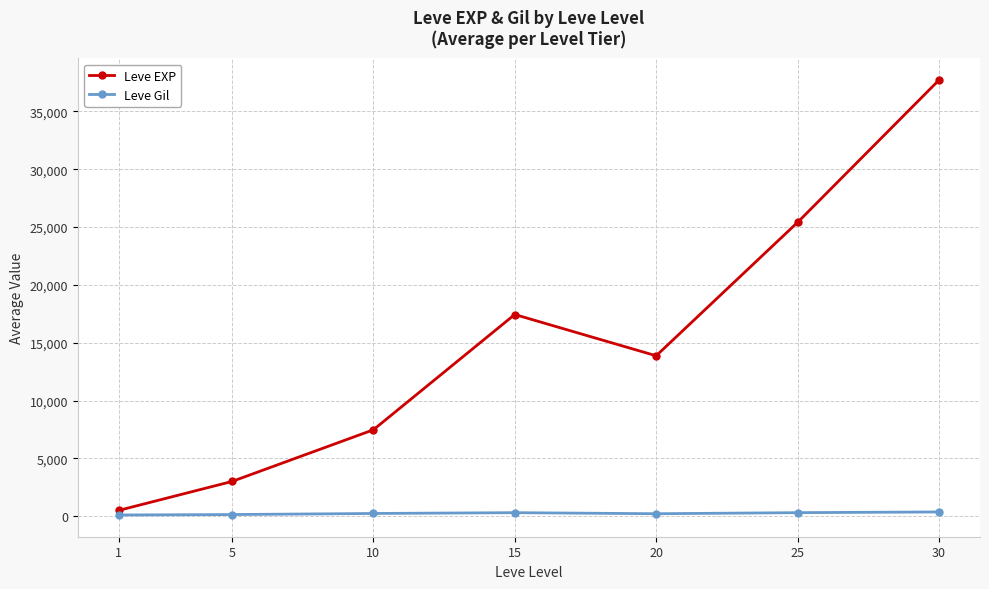

What is the sum of all Leve Gil values?

1725.6